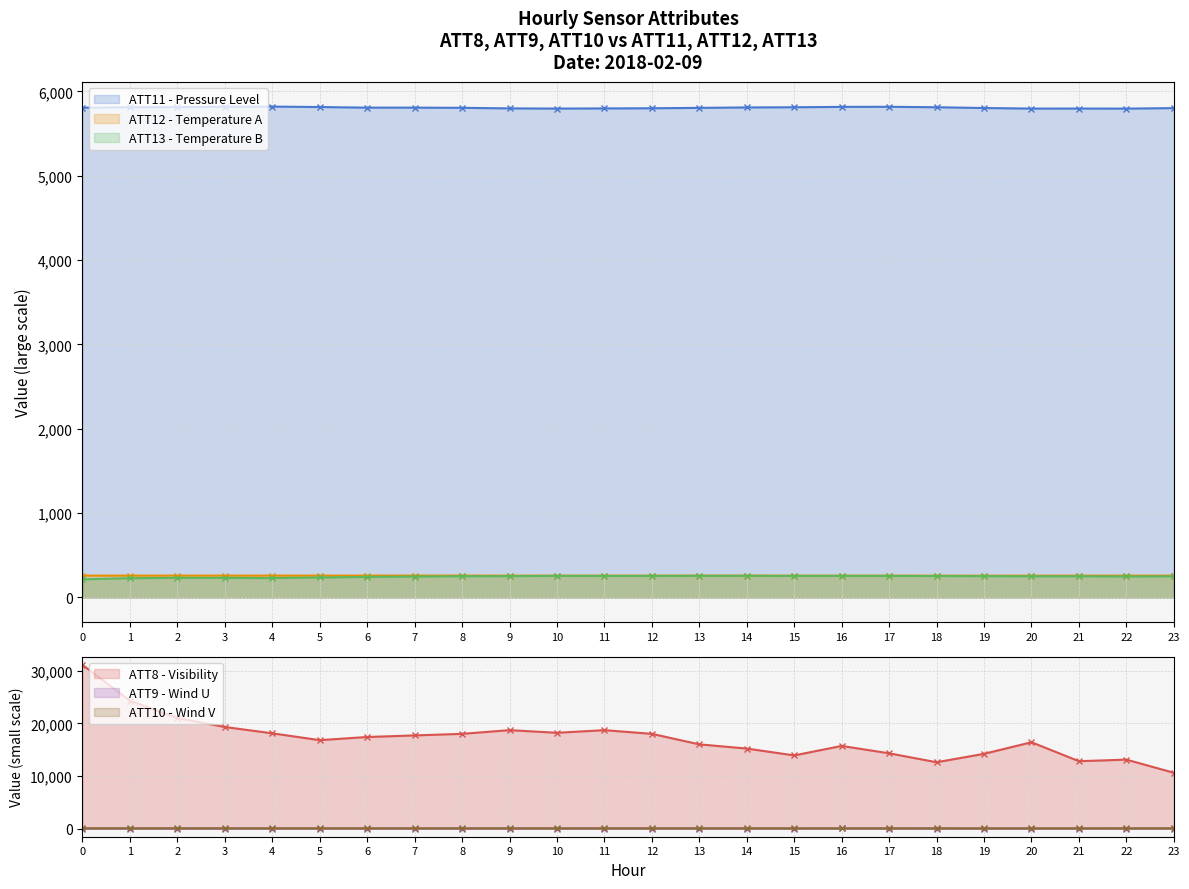

True or false: ATT13 and ATT11 cross at least once.

False